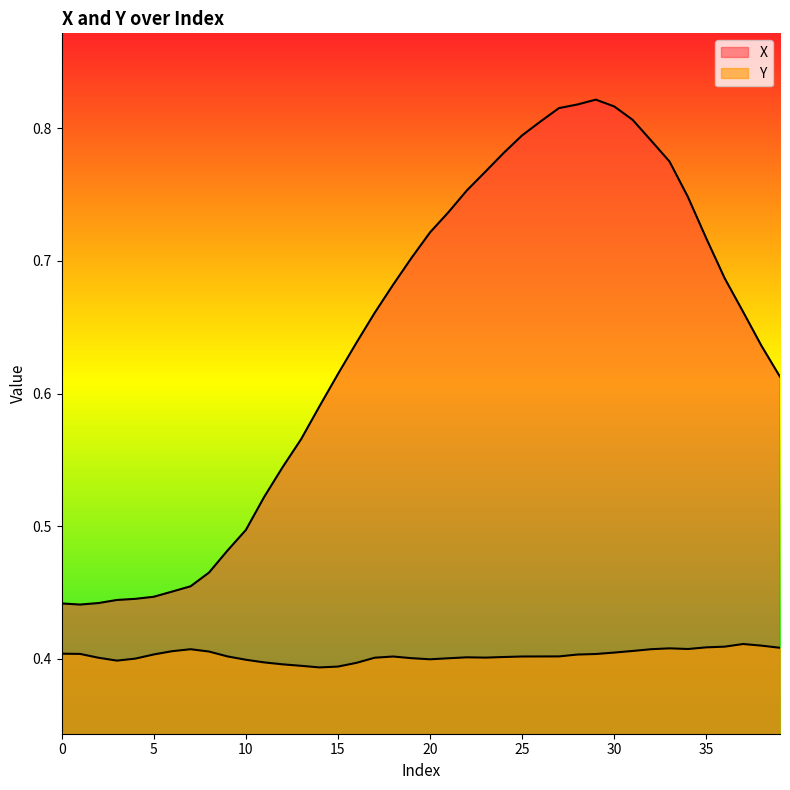

True or false: Y and X intersect in this chart.

False